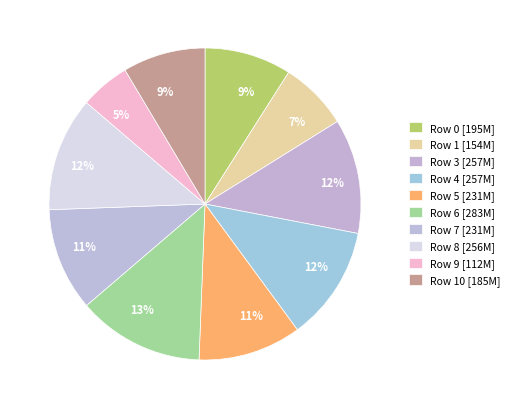

Rank the categories by value from highest to lowest.

6, 3, 4, 8, 5, 7, 0, 10, 1, 9